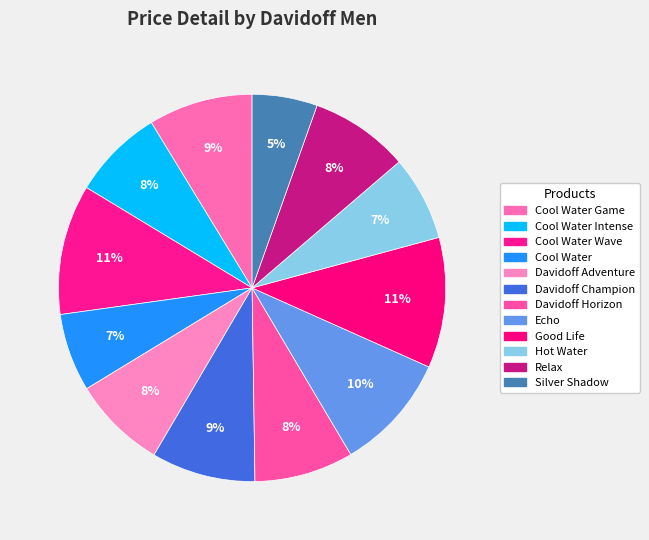

How many slices are in this pie chart?

12